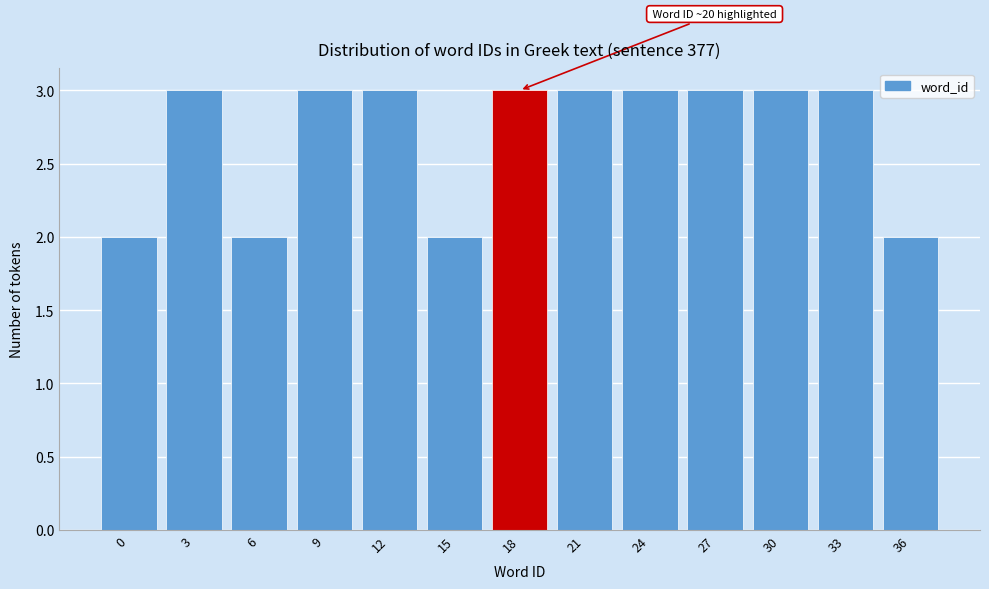

Reading left to right, extract all data points from this chart.

0=2	3=3	6=2	9=3	12=3	15=2	18=3	21=3	24=3	27=3	30=3	33=3	36=2